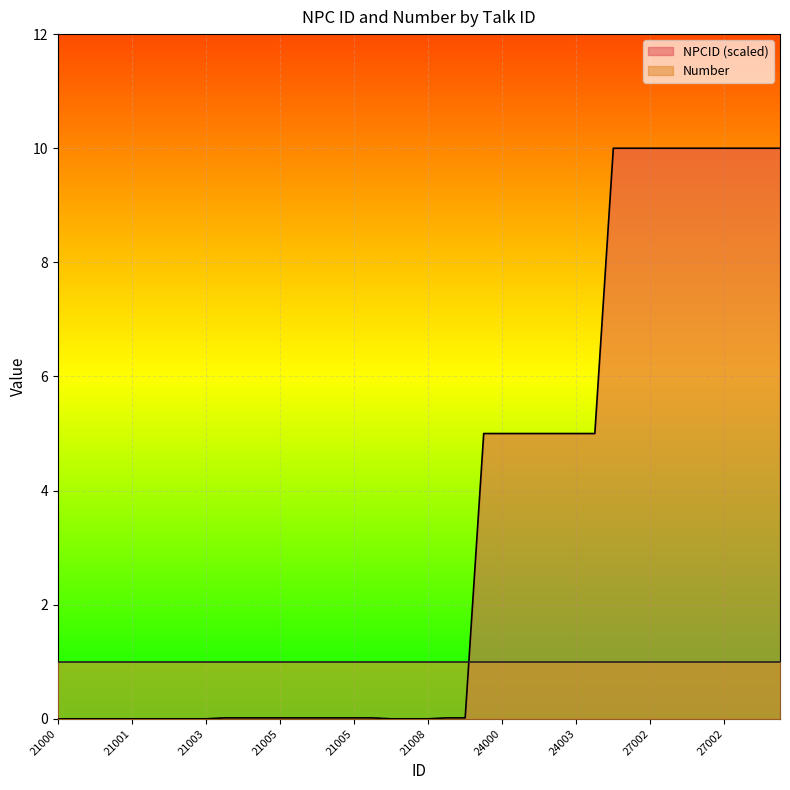

Reading left to right, list all the values displayed in this chart.

0.0	0.0	0.0	0.0	0.0	0.0	0.0	0.0	0.0	0.0	0.0	0.0	0.0	0.0	0.0	0.0	0.0	0.0	0.0	0.0	0.0	0.0	0.0	5.0	5.0	5.0	5.0	5.0	5.0	5.0	10.0	10.0	10.0	10.0	10.0	10.0	10.0	10.0	10.0	10.0